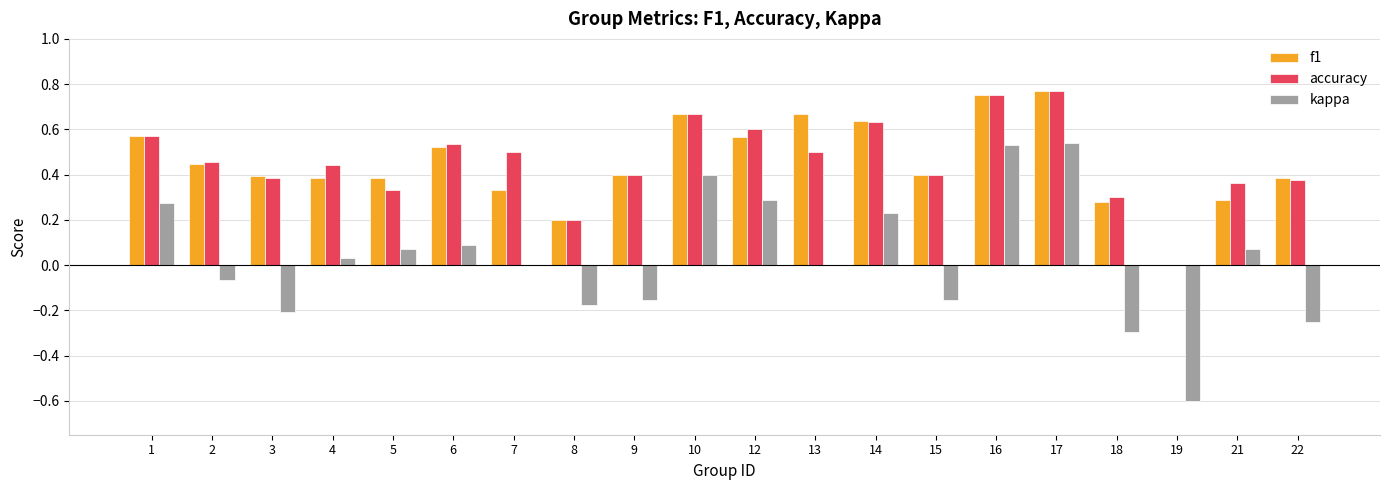

Where does the kappa series first go above 0?

1